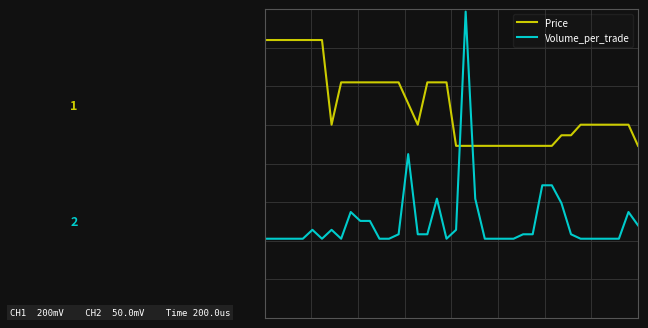

Rank the categories by Volume_per_trade value from highest to lowest.

21, 15, 29, 30, 18, 22, 31, 9, 38, 10, 11, 39, 5, 7, 20, 14, 16, 17, 27, 28, 32, 0, 1, 2, 3, 4, 6, 8, 12, 13, 19, 23, 24, 25, 26, 33, 34, 35, 36, 37